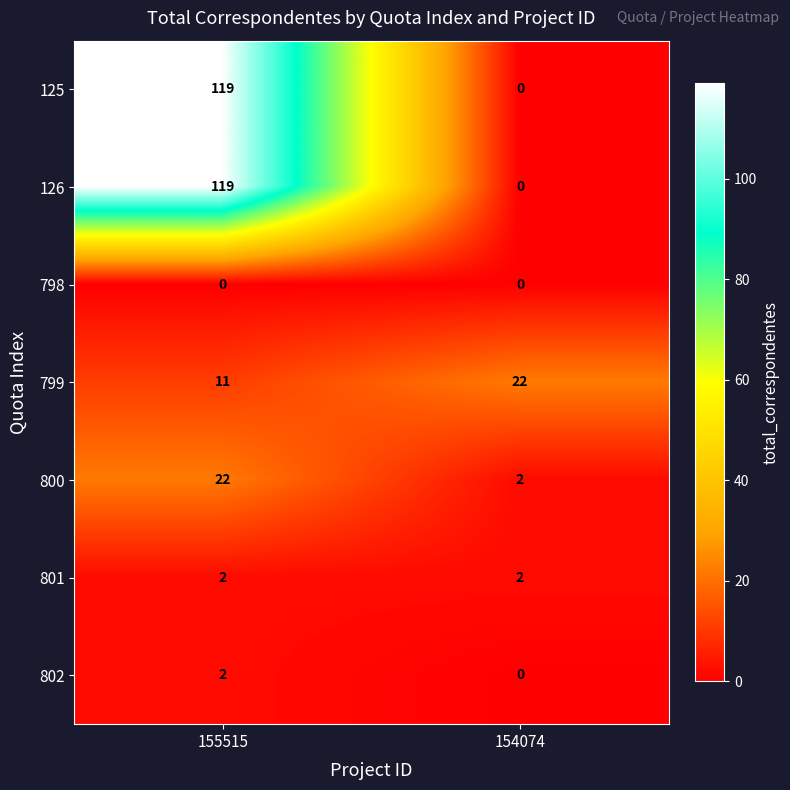

What is the greatest value displayed?

119